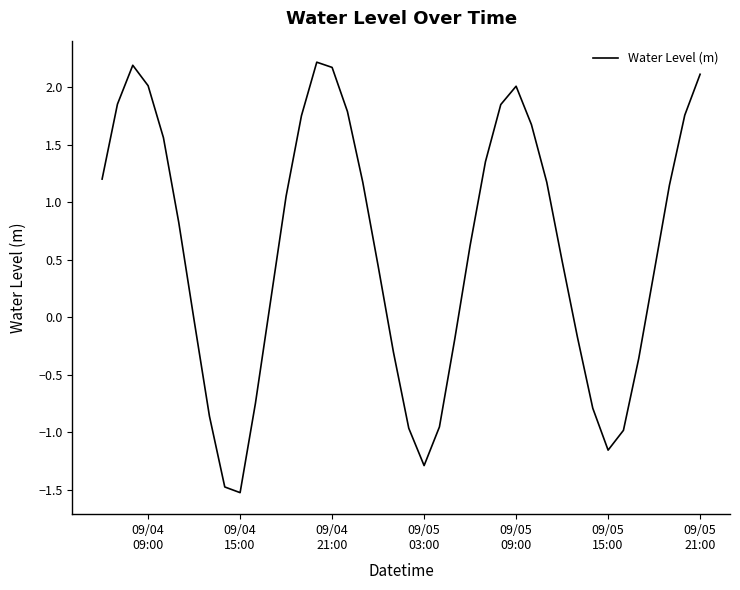

How many interior local peaks (higher than both neighbors) does the data have?

3